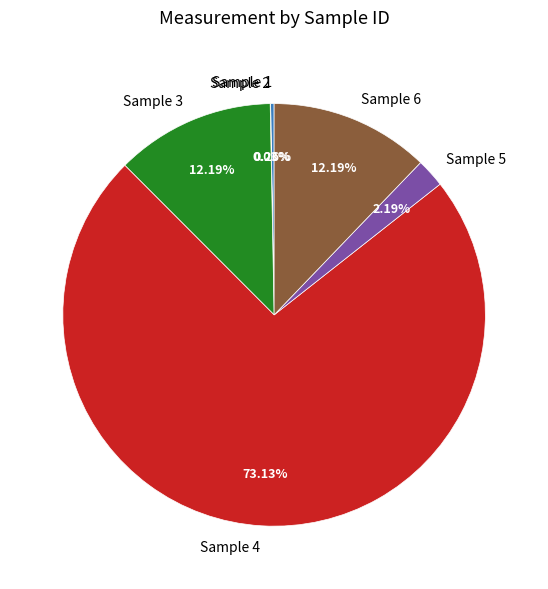

What percentage is the Sample 6 slice, to the nearest percent?

12%